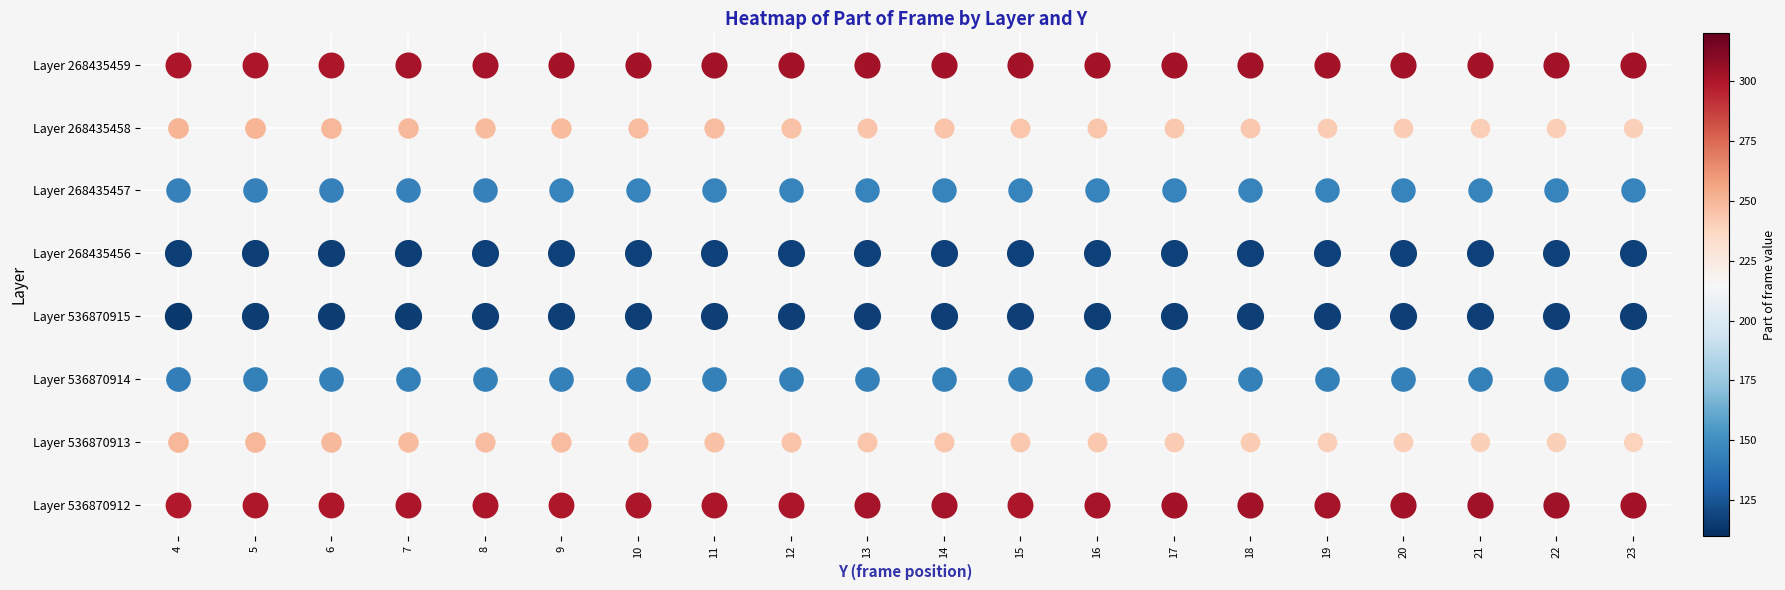

Reading right to left, list all the values displayed in this chart.

536870912: 23=303	22=304	21=304	20=303	19=302	18=303	17=303	16=302	15=301	14=302	13=302	12=301	11=301	10=301	9=300	8=301	7=301	6=300	5=300	4=299
536870913: 23=239	22=240	21=240	20=241	19=241	18=242	17=242	16=243	15=243	14=244	13=244	12=245	11=246	10=246	9=247	8=247	7=248	6=249	5=250	4=250
536870914: 23=143	22=143	21=143	20=143	19=143	18=143	17=143	16=143	15=143	14=143	13=143	12=143	11=143	10=143	9=143	8=143	7=143	6=143	5=143	4=142
536870915: 23=116	22=116	21=116	20=116	19=116	18=116	17=116	16=116	15=116	14=116	13=116	12=116	11=116	10=116	9=116	8=116	7=115	6=115	5=115	4=114
268435456: 23=117	22=117	21=117	20=117	19=117	18=117	17=117	16=117	15=117	14=117	13=117	12=117	11=117	10=117	9=117	8=117	7=116	6=116	5=116	4=116
268435457: 23=145	22=145	21=145	20=145	19=145	18=145	17=145	16=145	15=145	14=145	13=145	12=145	11=145	10=145	9=145	8=144	7=144	6=144	5=144	4=144
268435458: 23=240	22=241	21=241	20=242	19=242	18=243	17=243	16=244	15=244	14=245	13=245	12=246	11=247	10=247	9=248	8=248	7=249	6=250	5=251	4=251
268435459: 23=303	22=303	21=303	20=303	19=303	18=303	17=303	16=303	15=303	14=303	13=303	12=303	11=303	10=303	9=303	8=302	7=302	6=301	5=301	4=301